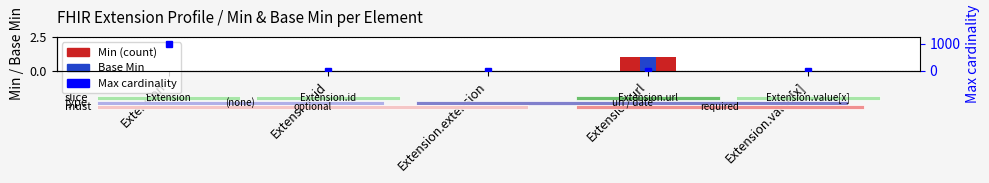

What is the value of the Max bar at the 2nd from the left?

1